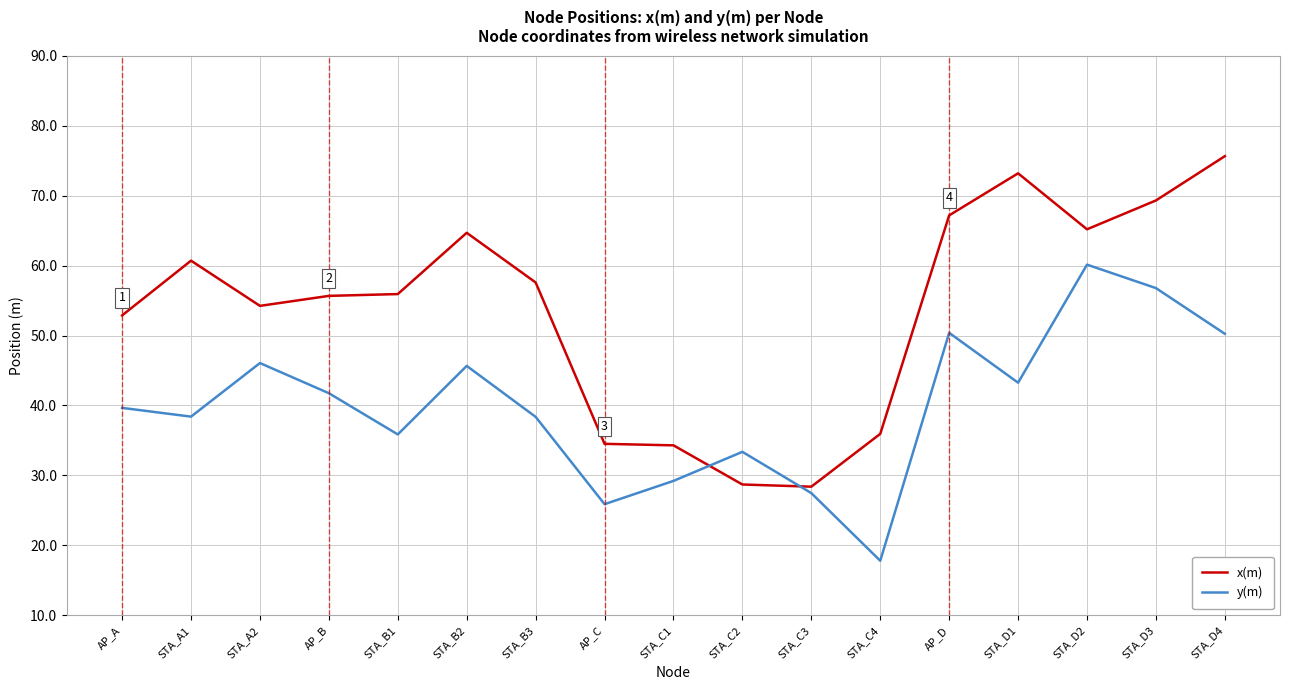

How many times do x(m) and y(m) cross each other?

2